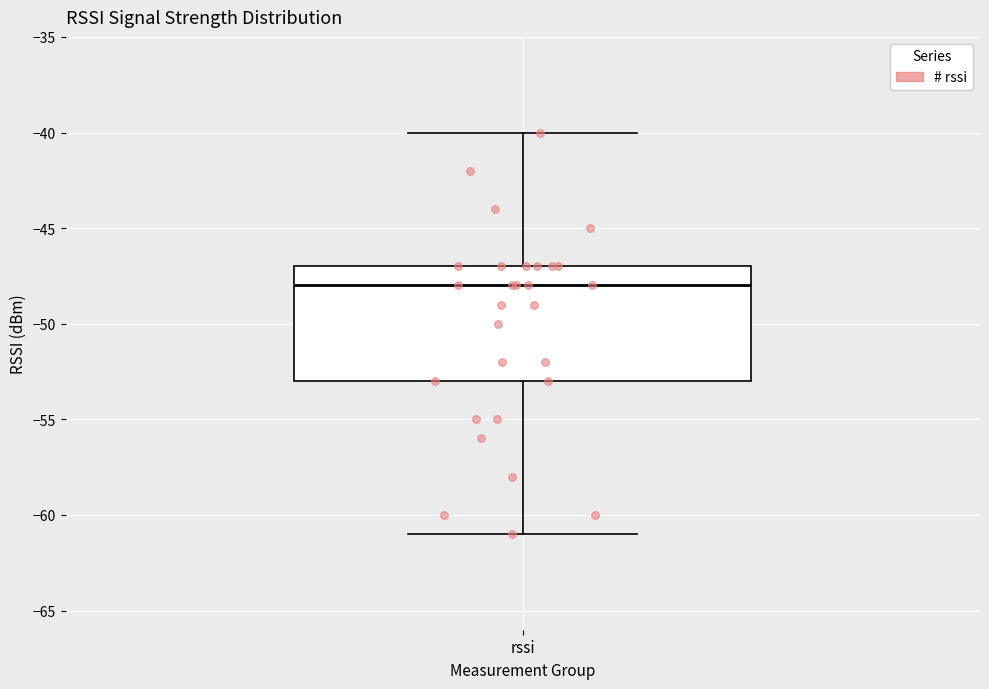

Read this box plot against the y-axis: the position of the median line, the range covered by the box, and the ends of both whiskers. The values are not printed on the chart, so give them approximately, as read against the axis.

median -48, box -53 to -47, whiskers -61 to -40